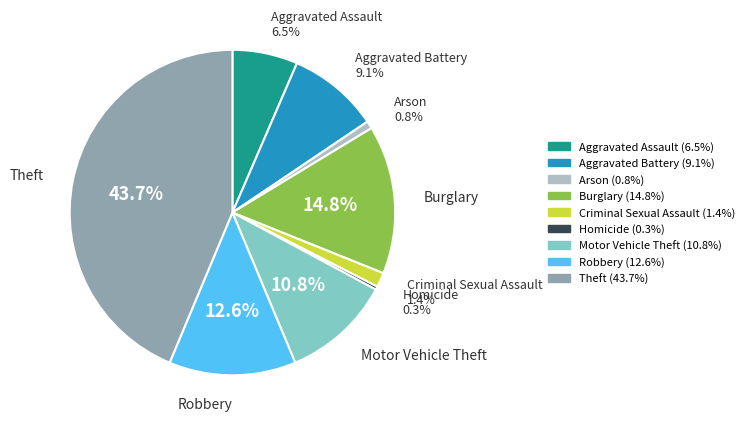

Count the number of slices in the pie.

9